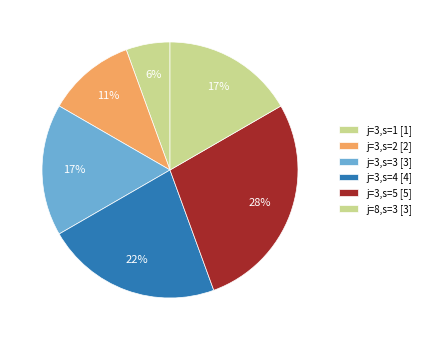

To the nearest percent, what is the average slice percentage?

17%